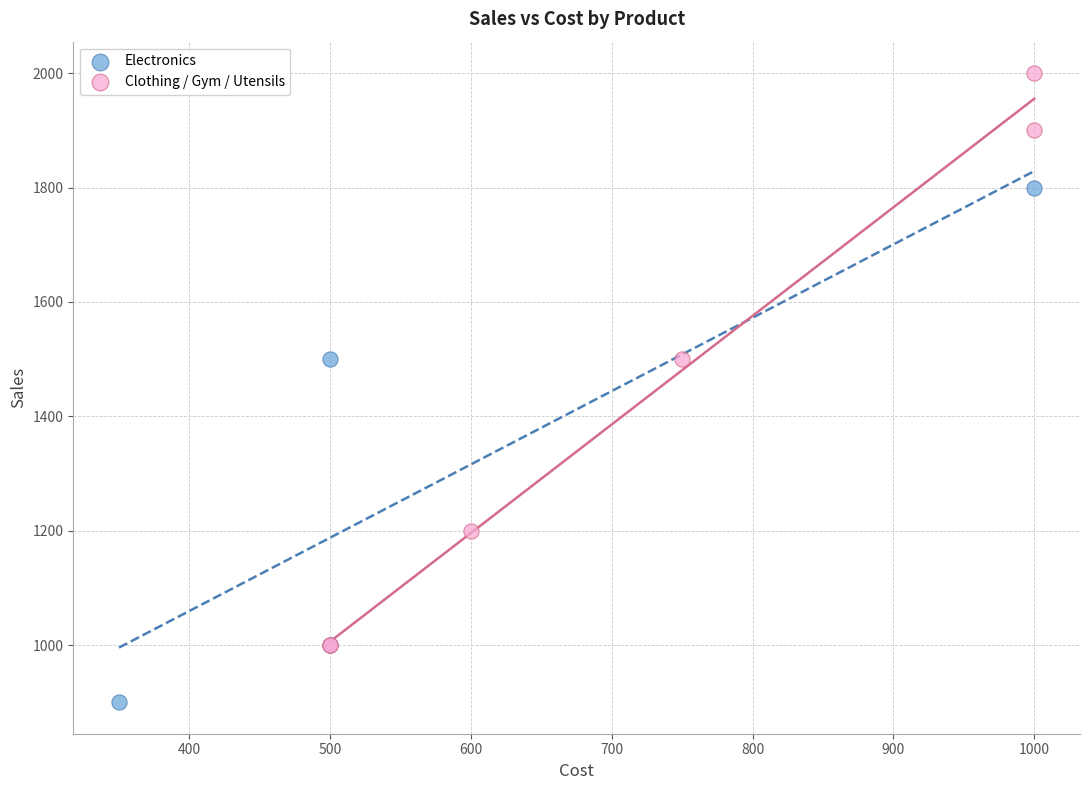

Which series has the largest Y range (max minus min)?

Clothing / Gym / Utensils